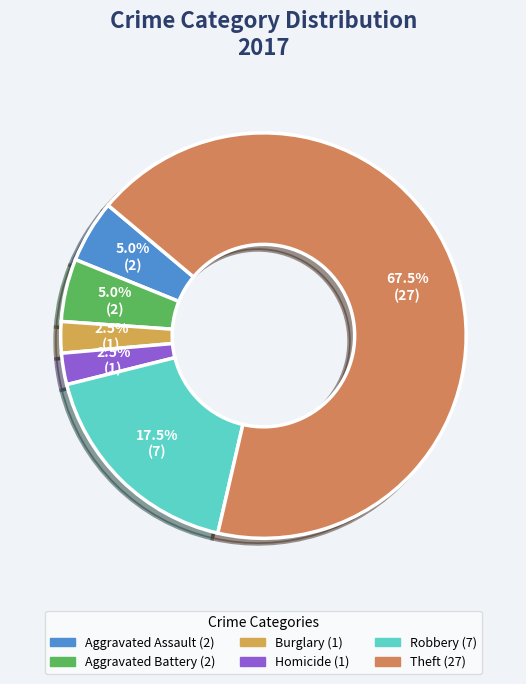

How many slices are in this pie chart?

6